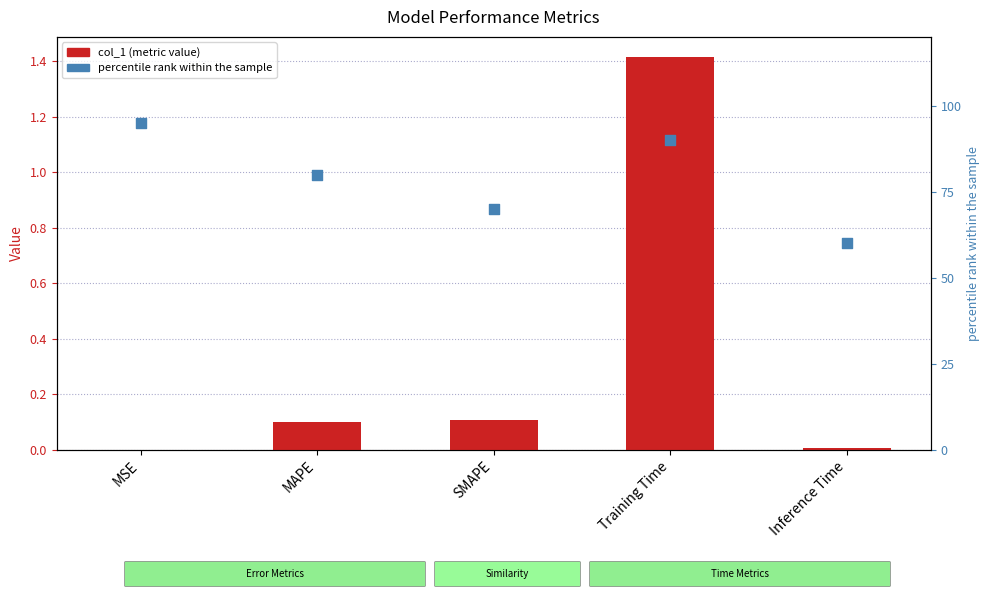

Which series reaches the minimum Y coordinate?

col_1